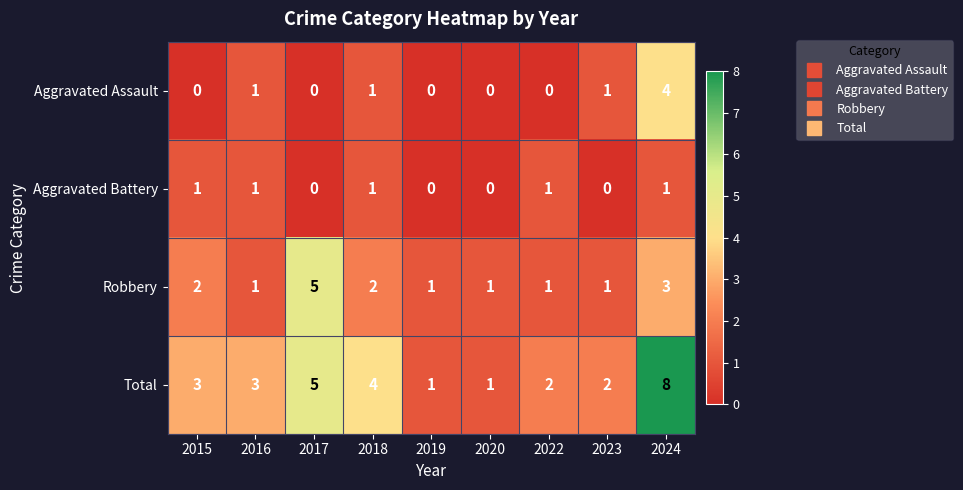

What is the sum of all Total values?

29